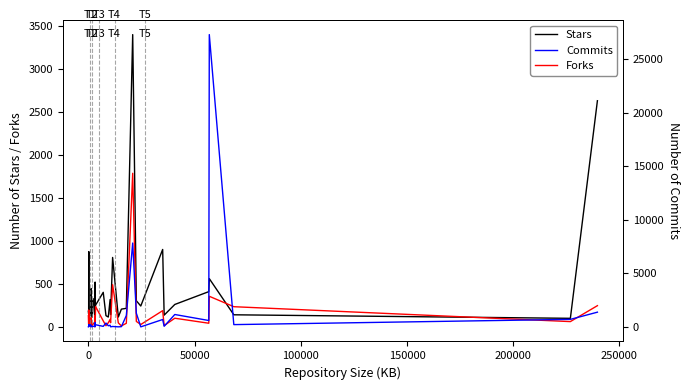

What is the average value of the Forks series?

132